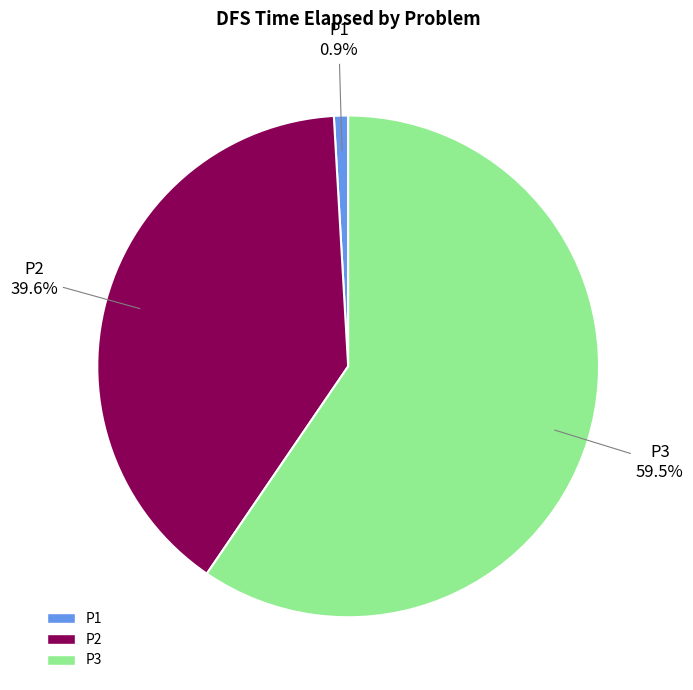

Does P2 represent more than half of the total?

No